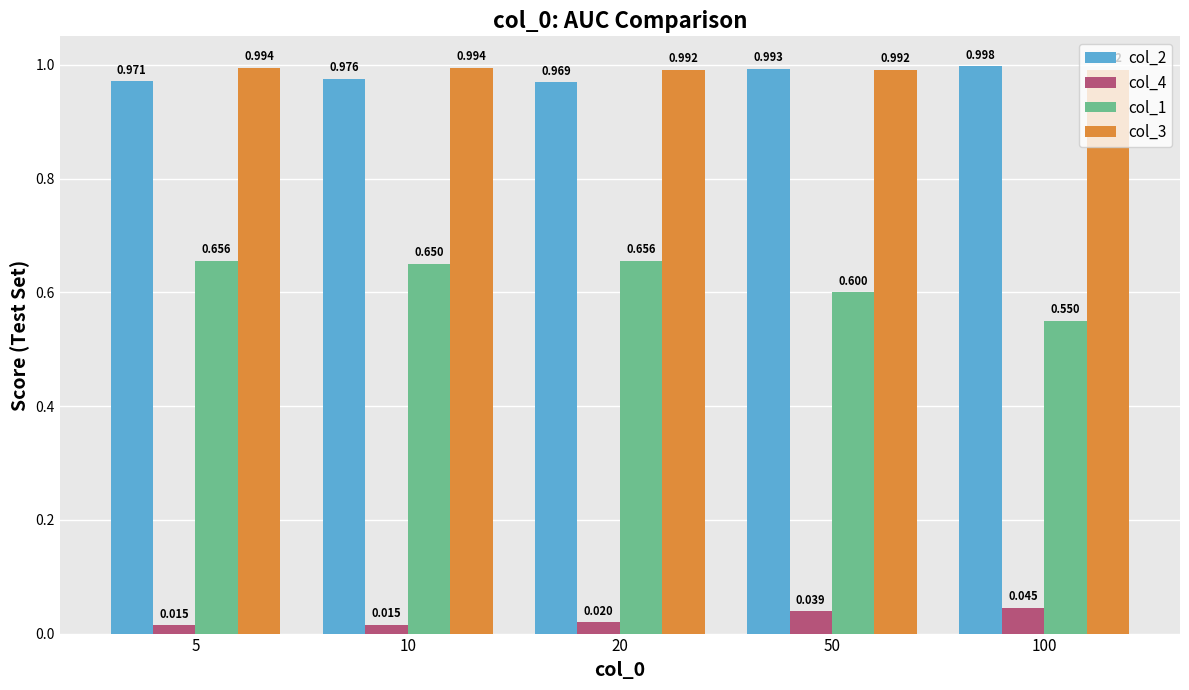

How many col_1 values are between 0 and 1?

5